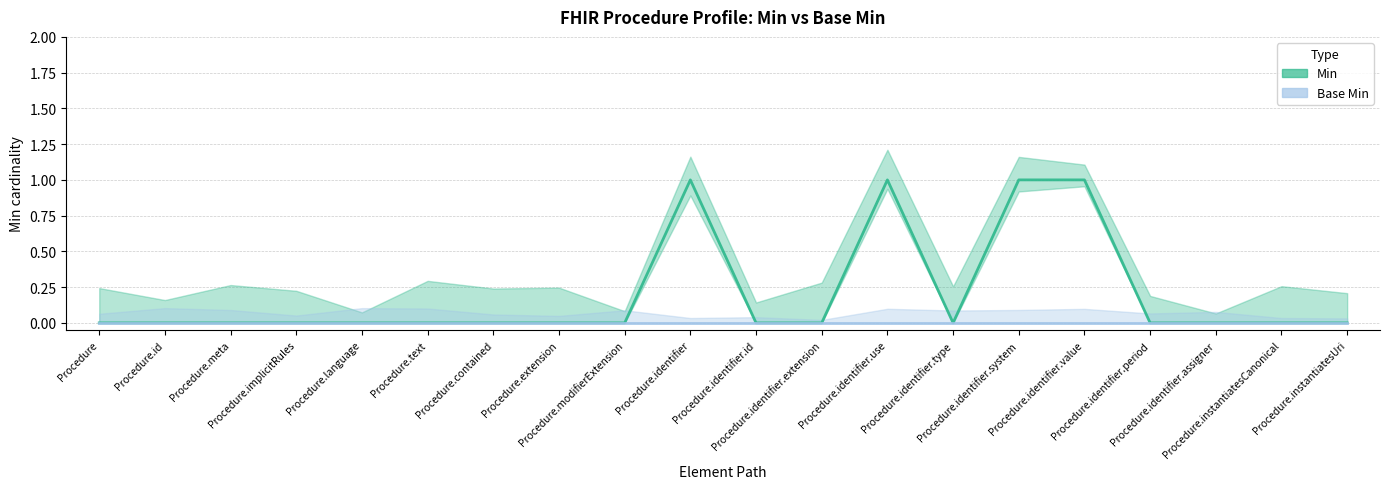

Reading right to left, list all the values displayed in this chart.

Min: Procedure.instantiatesUri=0	Procedure.instantiatesCanonical=0	Procedure.identifier.assigner=0	Procedure.identifier.period=0	Procedure.identifier.value=1	Procedure.identifier.system=1	Procedure.identifier.type=0	Procedure.identifier.use=1	Procedure.identifier.extension=0	Procedure.identifier.id=0	Procedure.identifier=1	Procedure.modifierExtension=0	Procedure.extension=0	Procedure.contained=0	Procedure.text=0	Procedure.language=0	Procedure.implicitRules=0	Procedure.meta=0	Procedure.id=0	Procedure=0
Base Min: Procedure.instantiatesUri=0	Procedure.instantiatesCanonical=0	Procedure.identifier.assigner=0	Procedure.identifier.period=0	Procedure.identifier.value=0	Procedure.identifier.system=0	Procedure.identifier.type=0	Procedure.identifier.use=0	Procedure.identifier.extension=0	Procedure.identifier.id=0	Procedure.identifier=0	Procedure.modifierExtension=0	Procedure.extension=0	Procedure.contained=0	Procedure.text=0	Procedure.language=0	Procedure.implicitRules=0	Procedure.meta=0	Procedure.id=0	Procedure=0